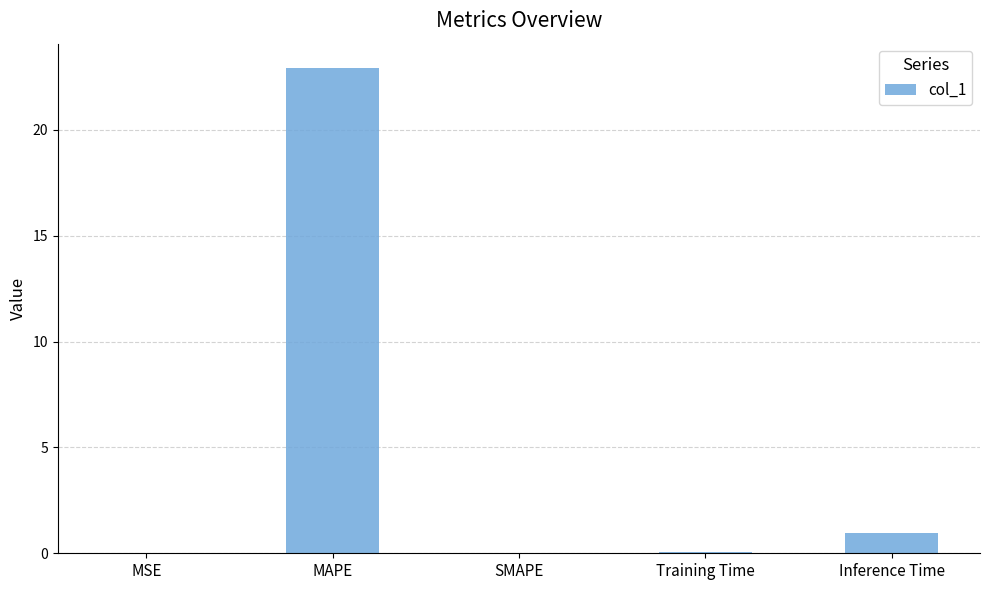

At which label is the value closest to 11?

Inference Time